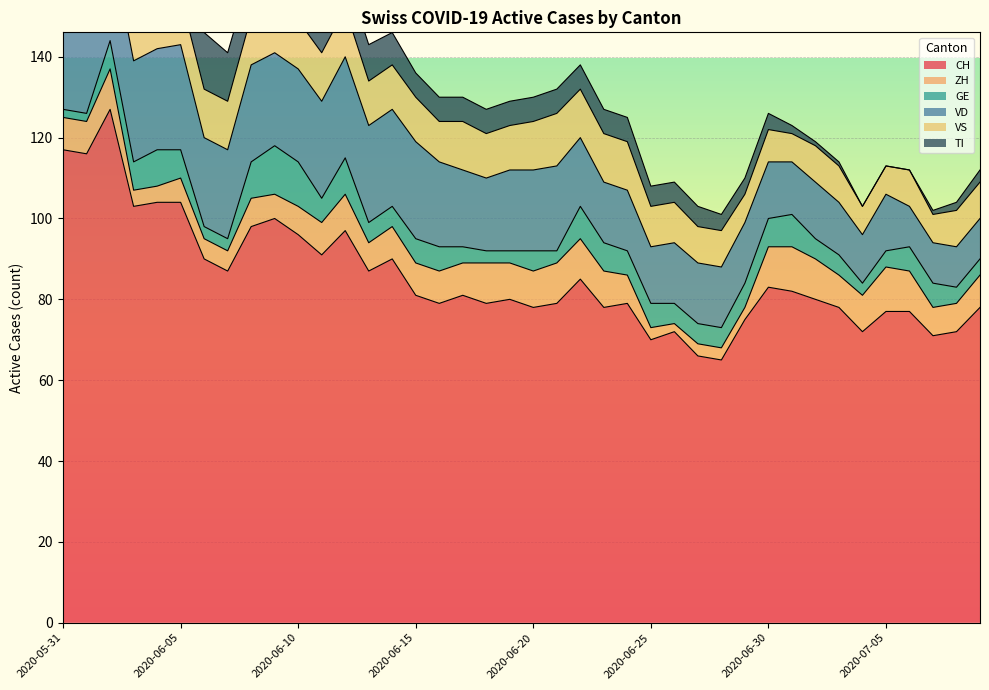

How many intersections are there between VS and ZH?

3